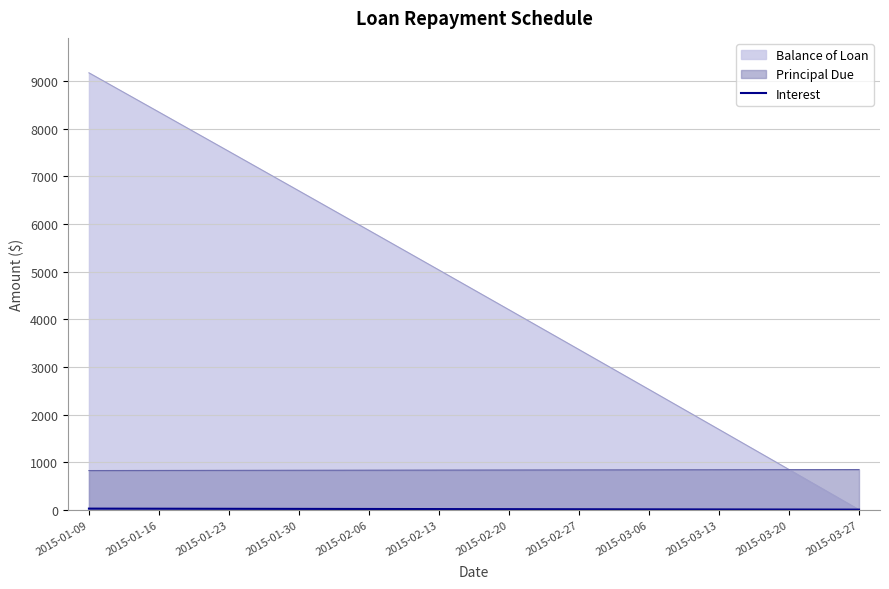

Which series has the largest range (max minus min)?

Balance of Loan